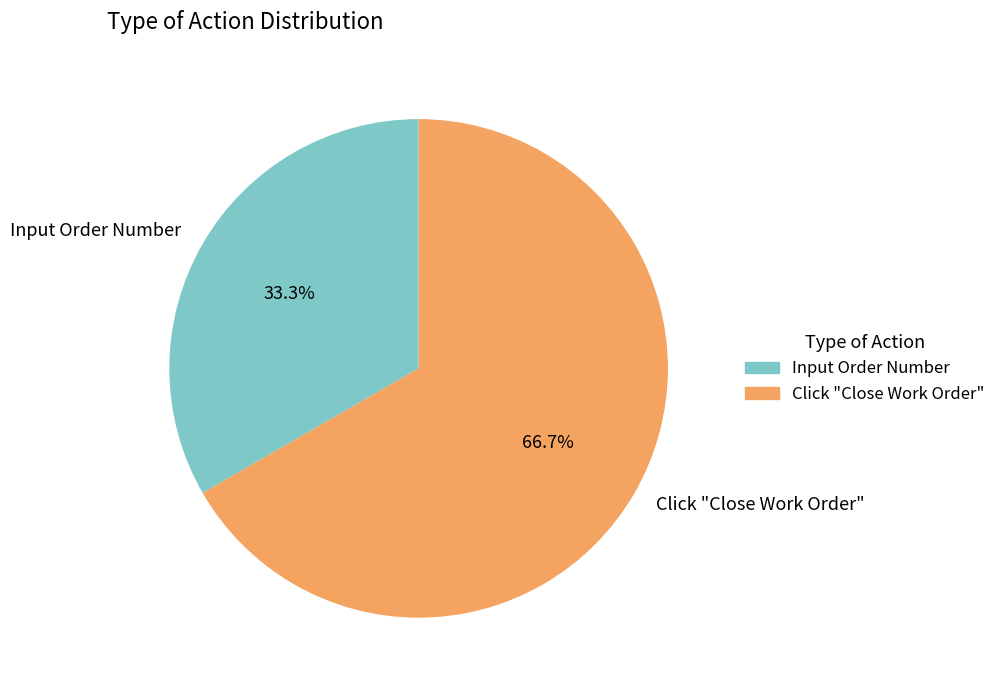

Which category accounts for the majority?

Click "Close Work Order"